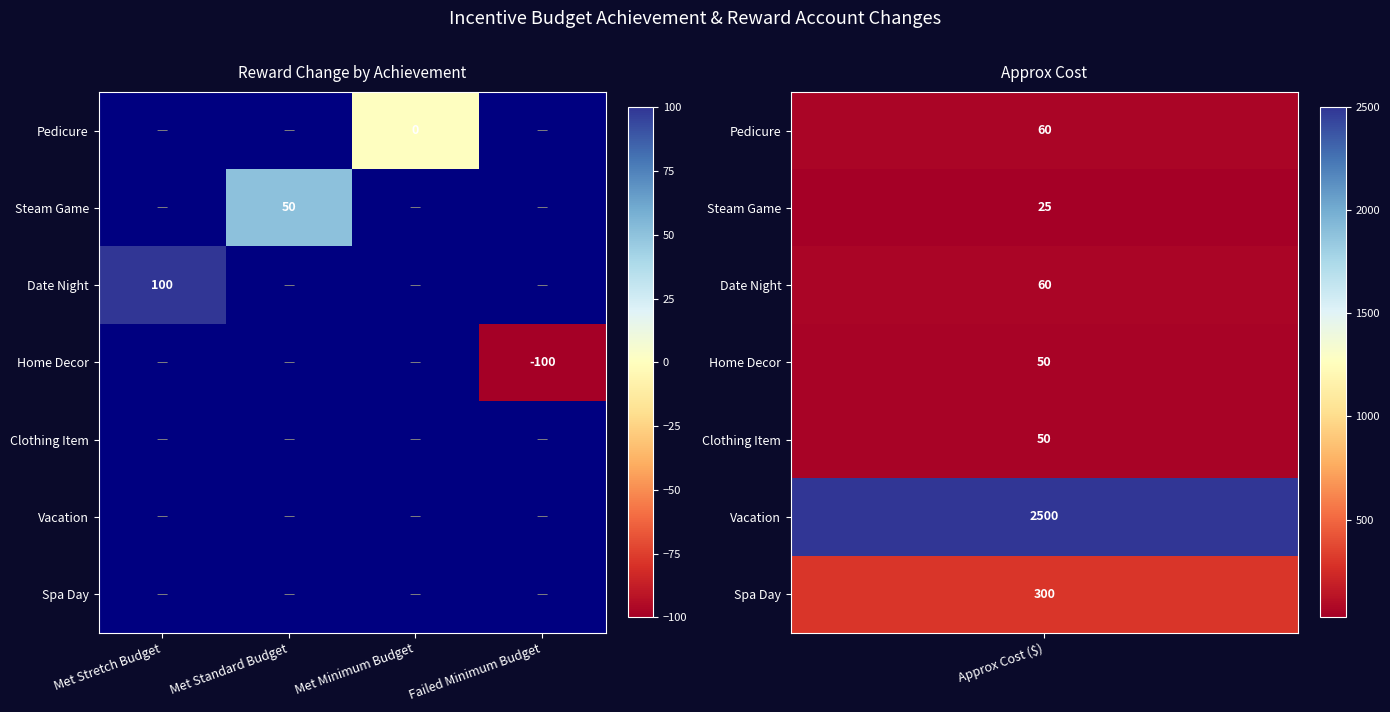

How many positive values does the Date Night series have?

1